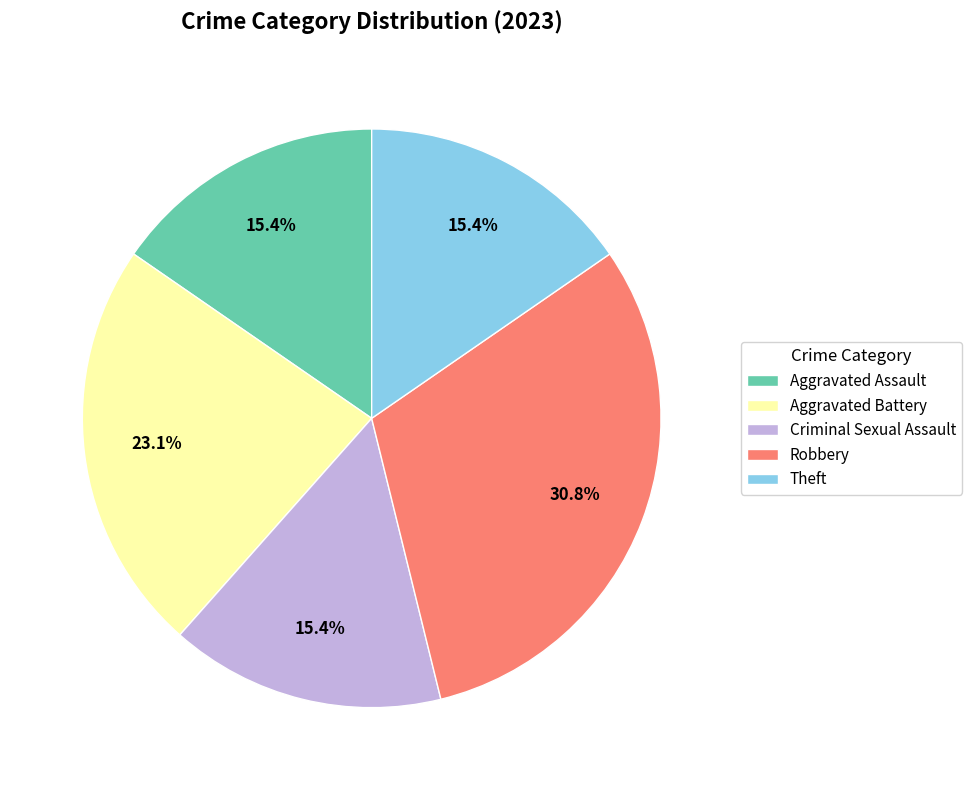

How many segments does this pie chart have?

5